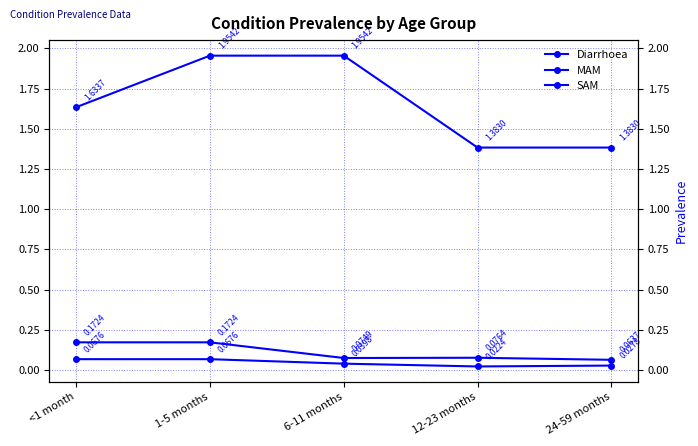

At how many categories does at least one series exceed 0?

5